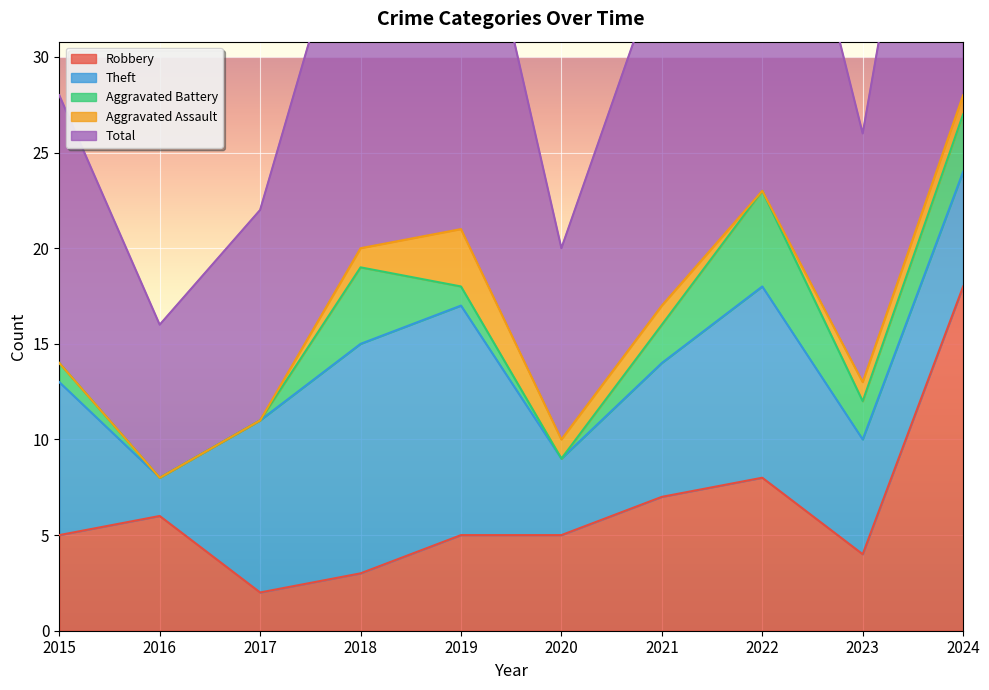

Where is Aggravated Assault nearest to the value 1?

2018